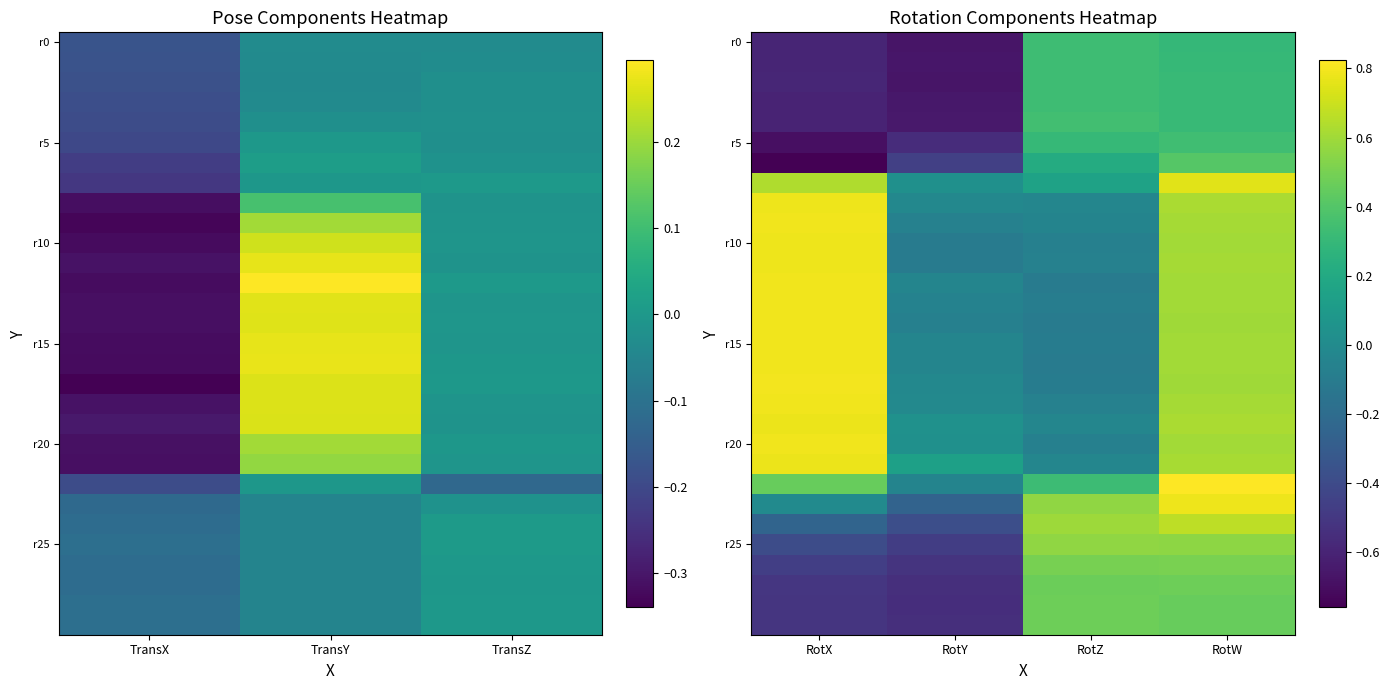

How many values in the r0 series are below 0?

2